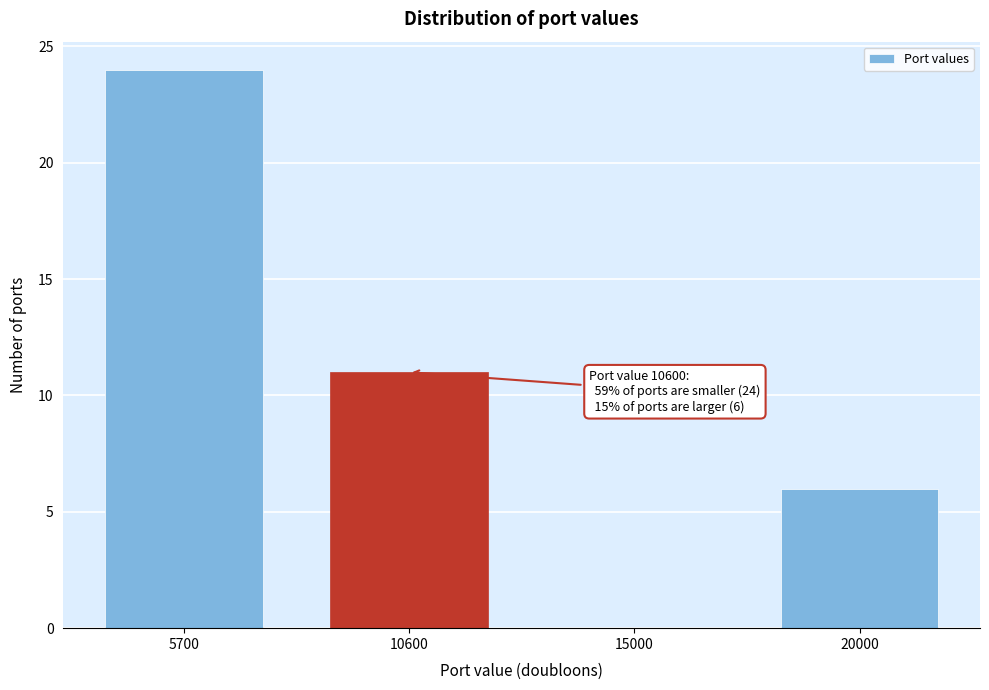

Reading right to left, transcribe all the data shown in this chart.

20000=6	15000=0	10600=11	5700=24